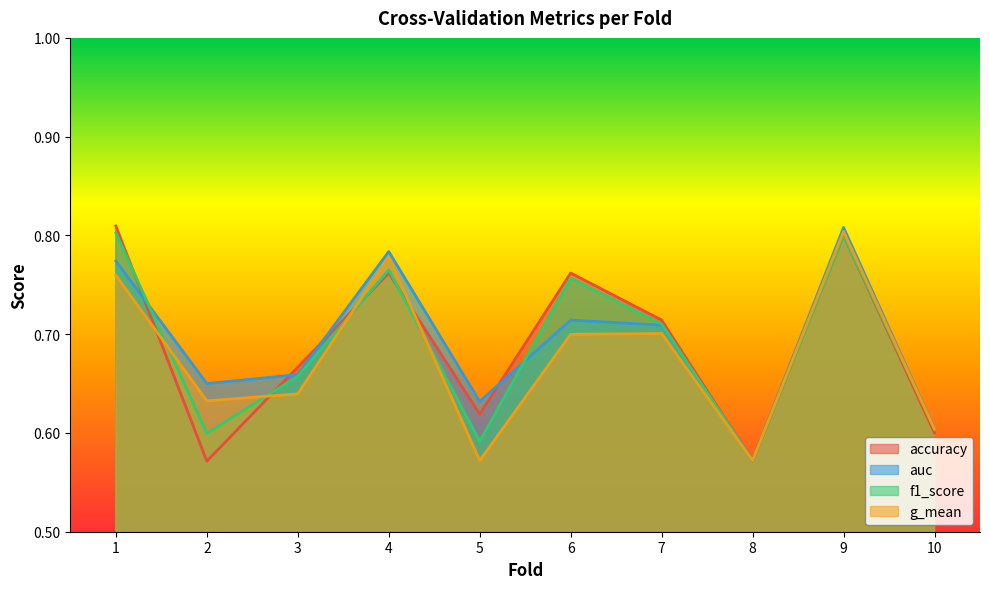

What is the minimum value shown in the chart?

0.6